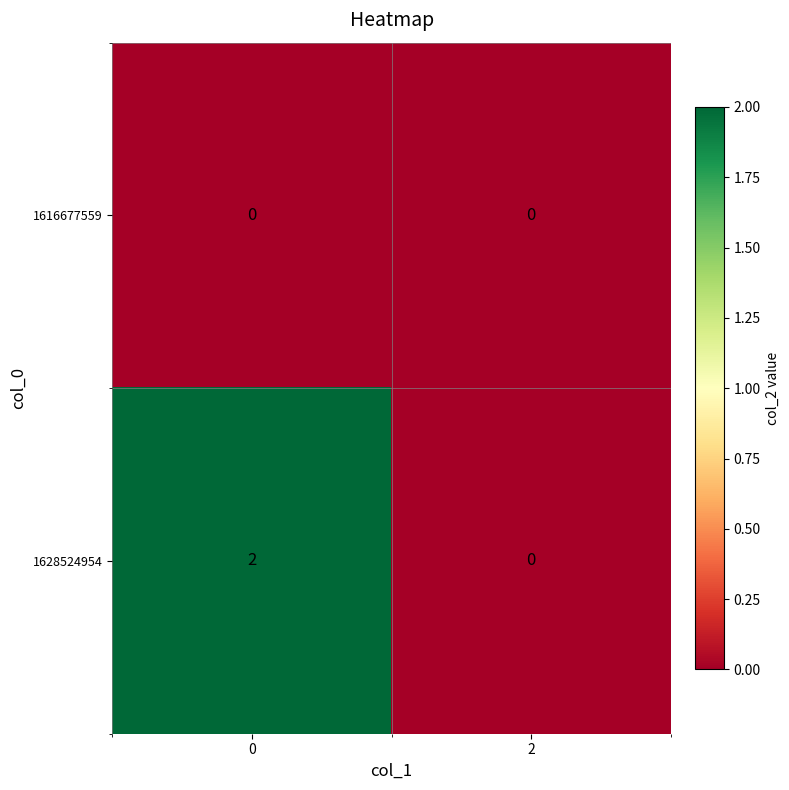

List the labels in order of 1628524954 value, largest first.

0, 2